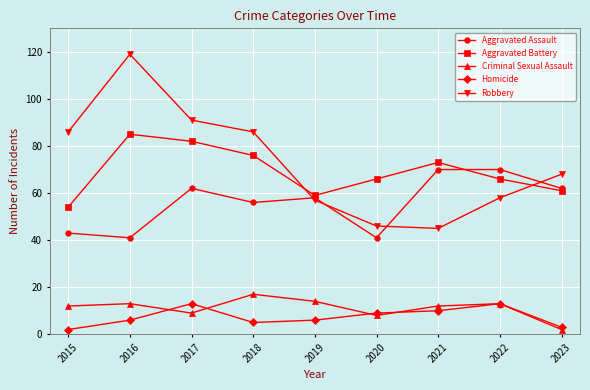

In Criminal Sexual Assault, how many points are lower than both neighbors (excluding endpoints)?

2